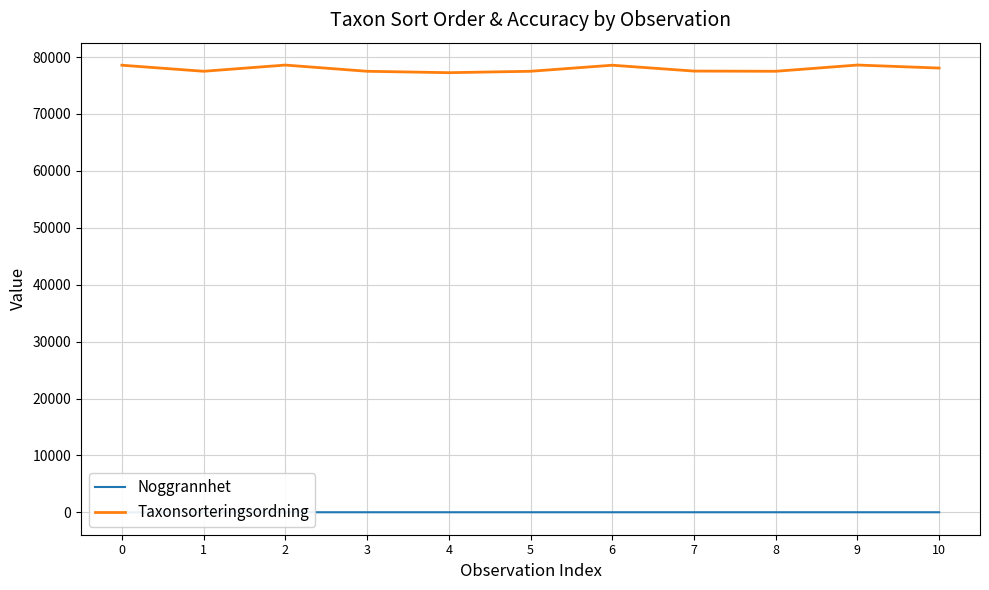

True or false: Noggrannhet and Taxonsorteringsordning cross at least once.

False